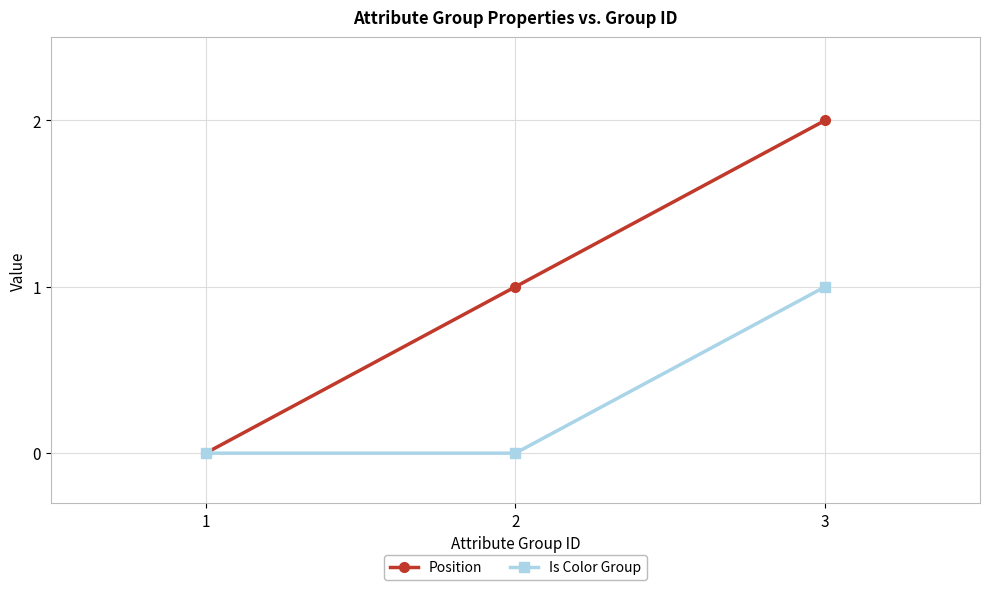

How many series are shown in this chart?

2